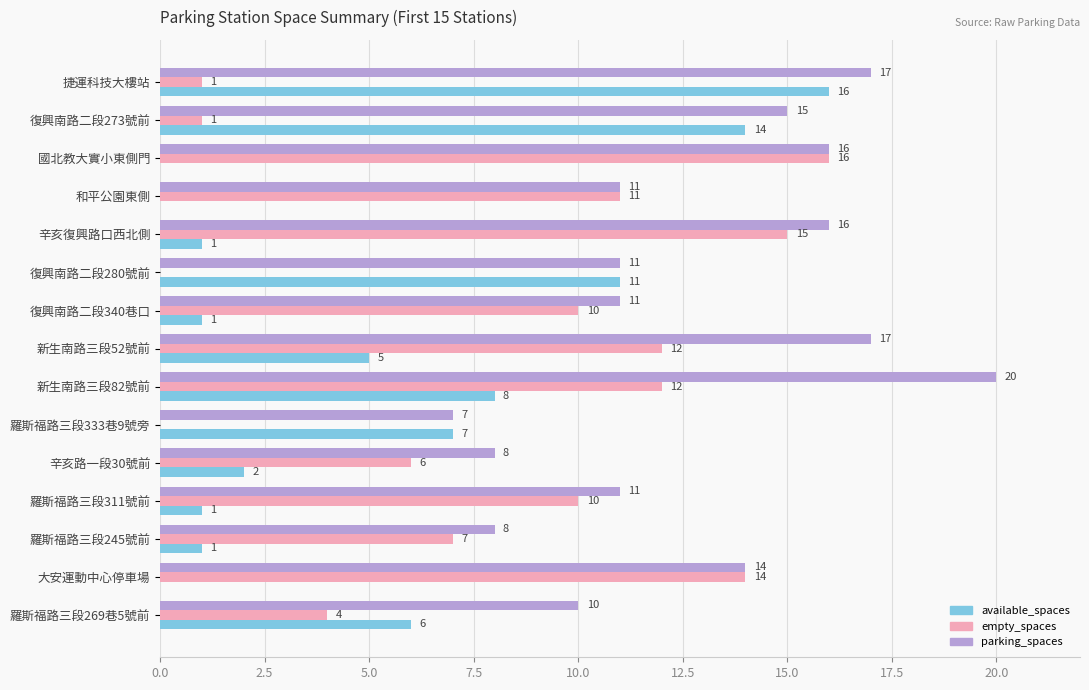

Which series changed the most between 復興南路二段340巷口 and 大安運動中心停車場?

empty_spaces